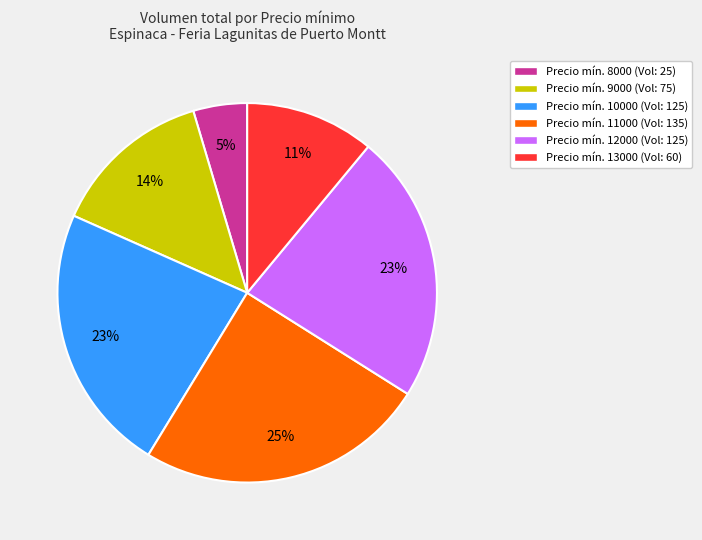

Combined, do Precio mín. 11000 (Vol: 135) and Precio mín. 12000 (Vol: 125) account for over 50%?

No